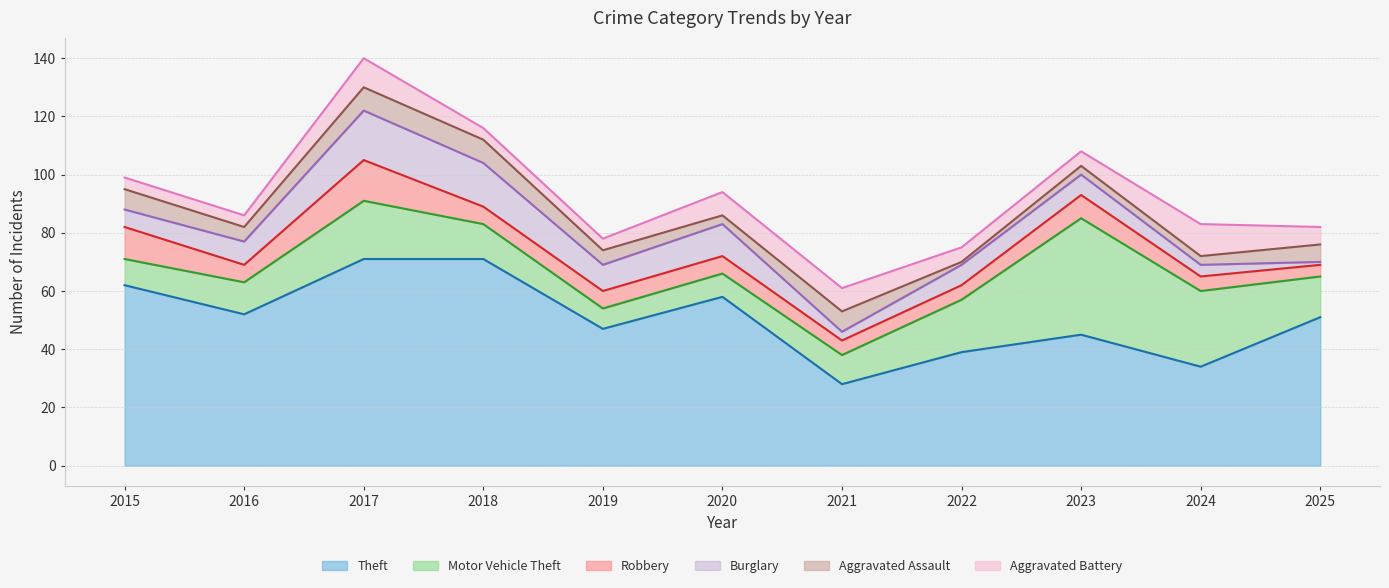

Between which two adjacent categories do Motor Vehicle Theft and Robbery first intersect?

2015 and 2016